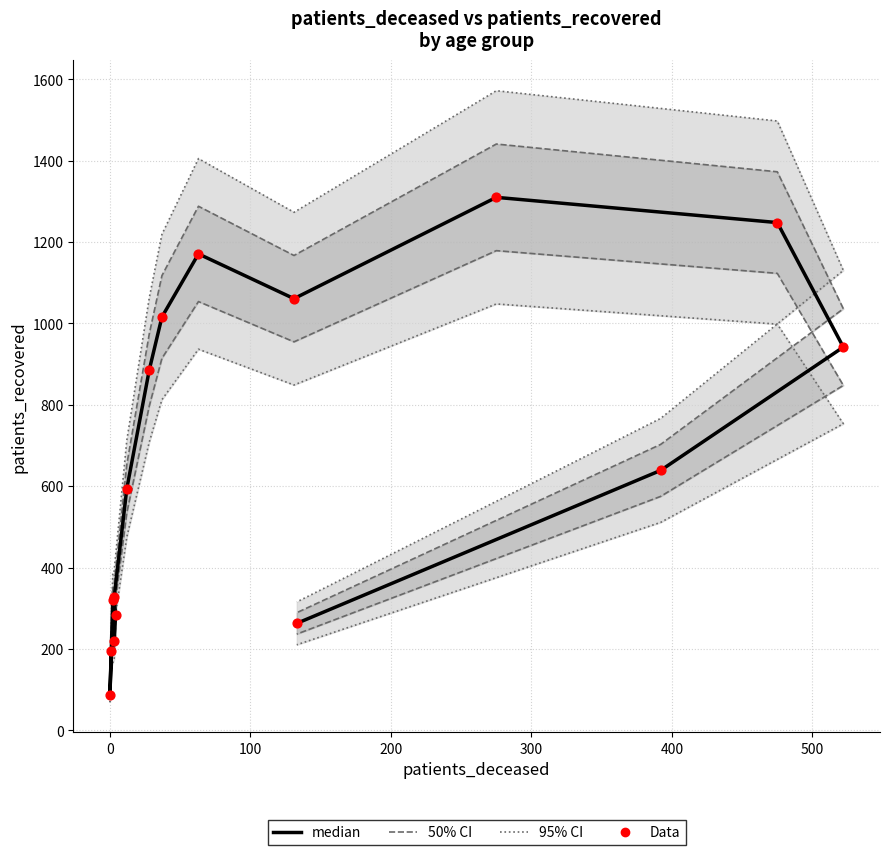

Which series contains the highest Y value?

95% CI